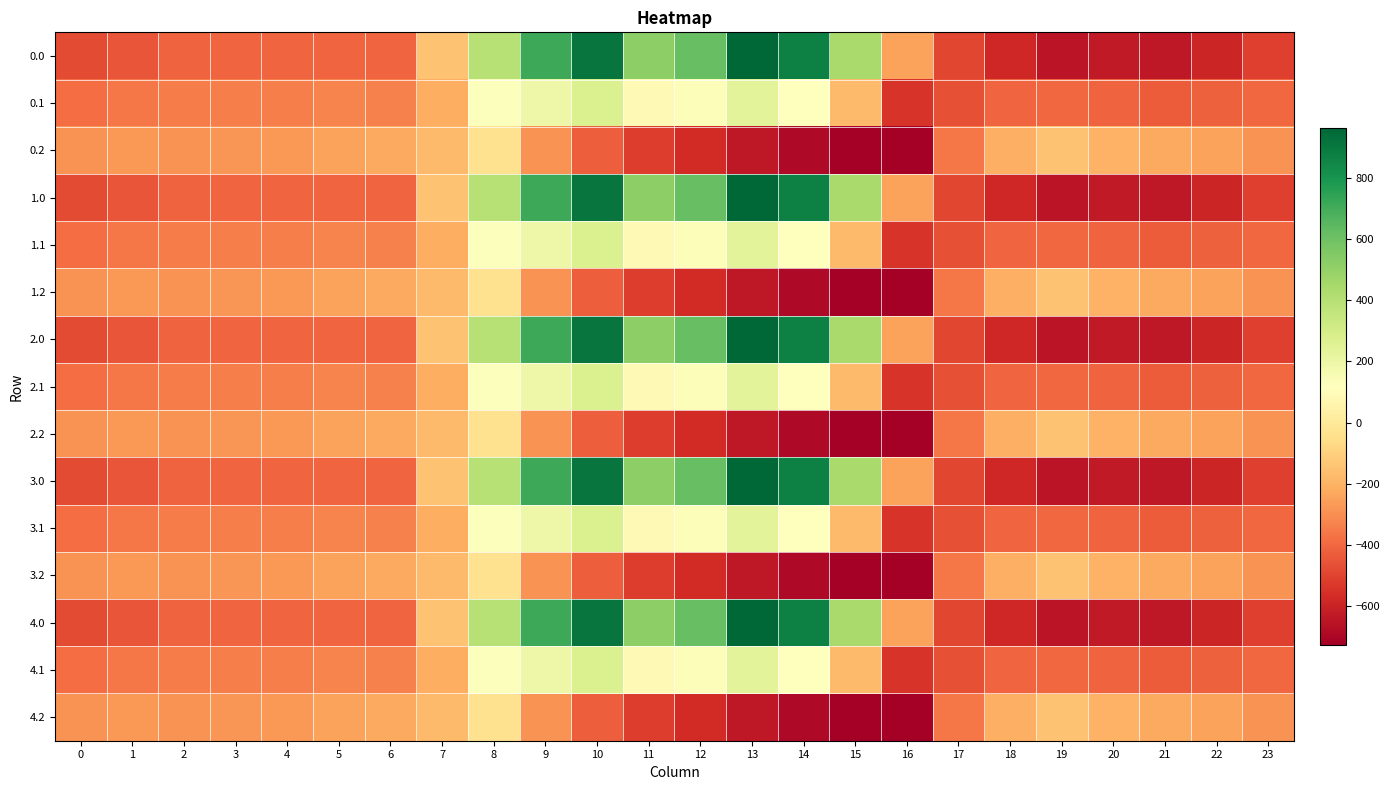

Reading right to left, list all the values displayed in this chart.

0.0: 23=-511.3	22=-592.3	21=-638.4	20=-629.9	19=-649.2	18=-586.7	17=-494.8	16=-250.9	15=443.0	14=870.3	13=962.7	12=619.4	11=516.0	10=916.2	9=716.9	8=395.3	7=-150.1	6=-408.0	5=-403.8	4=-404.9	3=-404.4	2=-410.3	1=-449.5	0=-482.0
0.1: 23=-399.4	22=-419.9	21=-432.4	20=-414.5	19=-400.2	18=-405.4	17=-466.6	16=-547.3	15=-173.1	14=113.7	13=241.5	12=134.6	11=87.0	10=274.1	9=191.1	8=125.2	7=-217.1	6=-332.2	5=-325.7	4=-339.6	3=-342.7	2=-347.9	1=-361.1	0=-384.6
0.2: 23=-287.5	22=-247.4	21=-226.4	20=-199.2	19=-151.0	18=-210.0	17=-362.4	16=-726.6	15=-725.8	14=-687.4	13=-640.4	12=-571.2	11=-520.6	10=-423.5	9=-288.5	8=-35.3	7=-176.6	6=-228.8	5=-245.0	4=-274.4	3=-281.0	2=-285.5	1=-272.7	0=-287.1
1.0: 23=-511.3	22=-592.3	21=-638.4	20=-629.9	19=-649.2	18=-586.7	17=-494.8	16=-250.9	15=443.0	14=870.3	13=962.7	12=619.4	11=516.0	10=916.2	9=716.9	8=395.3	7=-150.1	6=-408.0	5=-403.8	4=-404.9	3=-404.4	2=-410.3	1=-449.5	0=-482.0
1.1: 23=-399.4	22=-419.9	21=-432.4	20=-414.5	19=-400.2	18=-405.4	17=-466.6	16=-547.3	15=-173.1	14=113.7	13=241.5	12=134.6	11=87.0	10=274.1	9=191.1	8=125.2	7=-217.1	6=-332.2	5=-325.7	4=-339.6	3=-342.7	2=-347.9	1=-361.1	0=-384.6
1.2: 23=-287.5	22=-247.4	21=-226.4	20=-199.2	19=-151.0	18=-210.0	17=-362.4	16=-726.6	15=-725.8	14=-687.4	13=-640.4	12=-571.2	11=-520.6	10=-423.5	9=-288.5	8=-35.3	7=-176.6	6=-228.8	5=-245.0	4=-274.4	3=-281.0	2=-285.5	1=-272.7	0=-287.1
2.0: 23=-511.3	22=-592.3	21=-638.4	20=-629.9	19=-649.2	18=-586.7	17=-494.8	16=-250.9	15=443.0	14=870.3	13=962.7	12=619.4	11=516.0	10=916.2	9=716.9	8=395.3	7=-150.1	6=-408.0	5=-403.8	4=-404.9	3=-404.4	2=-410.3	1=-449.5	0=-482.0
2.1: 23=-399.4	22=-419.9	21=-432.4	20=-414.5	19=-400.2	18=-405.4	17=-466.6	16=-547.3	15=-173.1	14=113.7	13=241.5	12=134.6	11=87.0	10=274.1	9=191.1	8=125.2	7=-217.1	6=-332.2	5=-325.7	4=-339.6	3=-342.7	2=-347.9	1=-361.1	0=-384.6
2.2: 23=-287.5	22=-247.4	21=-226.4	20=-199.2	19=-151.0	18=-210.0	17=-362.4	16=-726.6	15=-725.8	14=-687.4	13=-640.4	12=-571.2	11=-520.6	10=-423.5	9=-288.5	8=-35.3	7=-176.6	6=-228.8	5=-245.0	4=-274.4	3=-281.0	2=-285.5	1=-272.7	0=-287.1
3.0: 23=-511.3	22=-592.3	21=-638.4	20=-629.9	19=-649.2	18=-586.7	17=-494.8	16=-250.9	15=443.0	14=870.3	13=962.7	12=619.4	11=516.0	10=916.2	9=716.9	8=395.3	7=-150.1	6=-408.0	5=-403.8	4=-404.9	3=-404.4	2=-410.3	1=-449.5	0=-482.0
3.1: 23=-399.4	22=-419.9	21=-432.4	20=-414.5	19=-400.2	18=-405.4	17=-466.6	16=-547.3	15=-173.1	14=113.7	13=241.5	12=134.6	11=87.0	10=274.1	9=191.1	8=125.2	7=-217.1	6=-332.2	5=-325.7	4=-339.6	3=-342.7	2=-347.9	1=-361.1	0=-384.6
3.2: 23=-287.5	22=-247.4	21=-226.4	20=-199.2	19=-151.0	18=-210.0	17=-362.4	16=-726.6	15=-725.8	14=-687.4	13=-640.4	12=-571.2	11=-520.6	10=-423.5	9=-288.5	8=-35.3	7=-176.6	6=-228.8	5=-245.0	4=-274.4	3=-281.0	2=-285.5	1=-272.7	0=-287.1
4.0: 23=-511.3	22=-592.3	21=-638.4	20=-629.9	19=-649.2	18=-586.7	17=-494.8	16=-250.9	15=443.0	14=870.3	13=962.7	12=619.4	11=516.0	10=916.2	9=716.9	8=395.3	7=-150.1	6=-408.0	5=-403.8	4=-404.9	3=-404.4	2=-410.3	1=-449.5	0=-482.0
4.1: 23=-399.4	22=-419.9	21=-432.4	20=-414.5	19=-400.2	18=-405.4	17=-466.6	16=-547.3	15=-173.1	14=113.7	13=241.5	12=134.6	11=87.0	10=274.1	9=191.1	8=125.2	7=-217.1	6=-332.2	5=-325.7	4=-339.6	3=-342.7	2=-347.9	1=-361.1	0=-384.6
4.2: 23=-287.5	22=-247.4	21=-226.4	20=-199.2	19=-151.0	18=-210.0	17=-362.4	16=-726.6	15=-725.8	14=-687.4	13=-640.4	12=-571.2	11=-520.6	10=-423.5	9=-288.5	8=-35.3	7=-176.6	6=-228.8	5=-245.0	4=-274.4	3=-281.0	2=-285.5	1=-272.7	0=-287.1